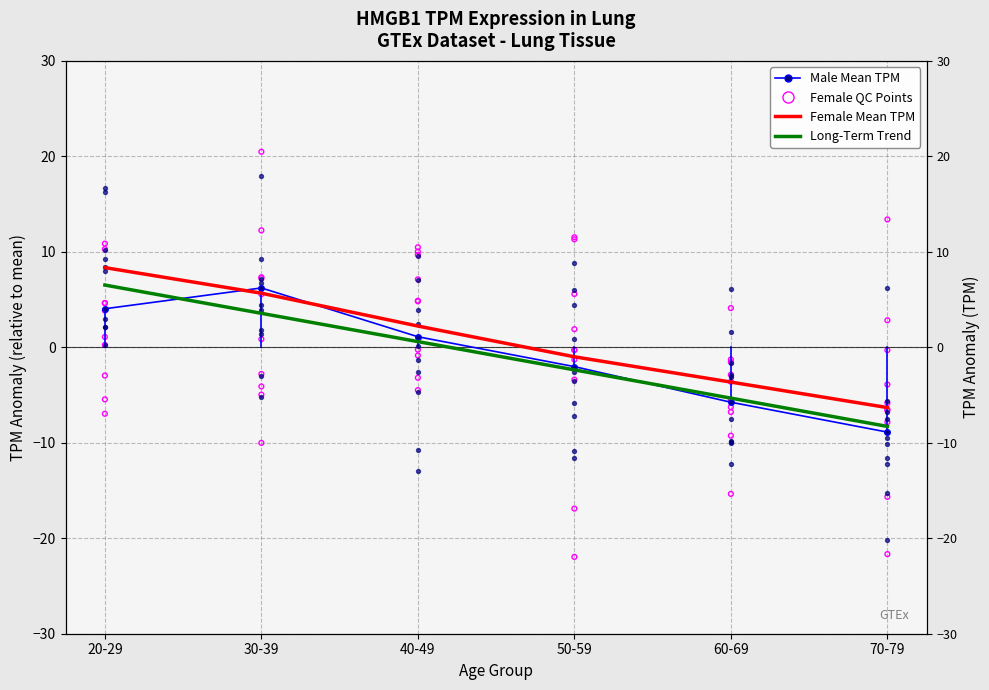

Which series reaches the maximum Y coordinate?

Female Mean TPM (Smoothed)